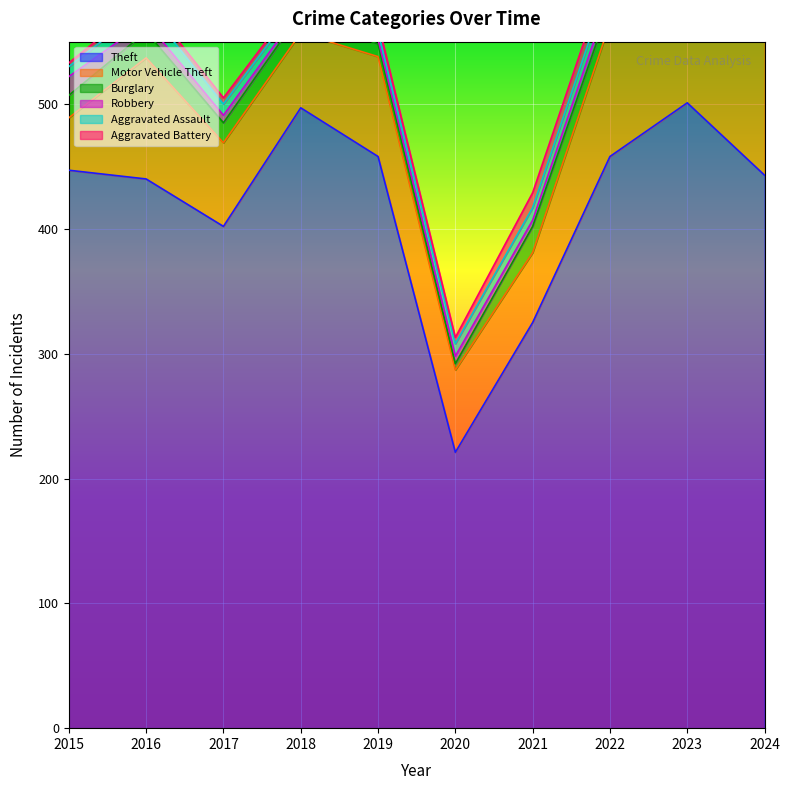

What is the value of the Robbery point at the 8th from the left?

8